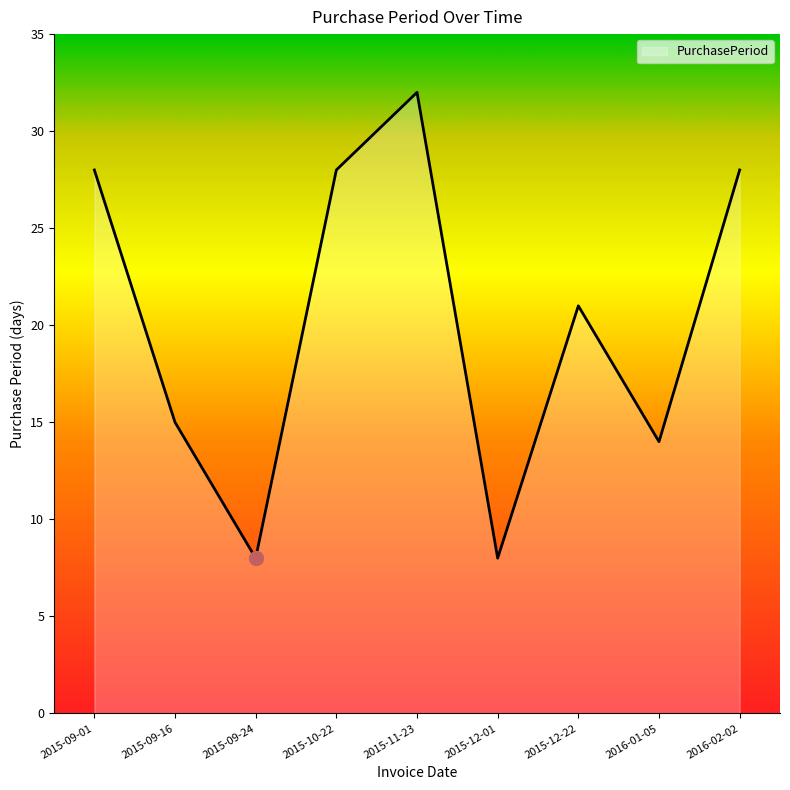

What is the ratio of the value at 2015-12-22 to the value at 2015-11-23?

0.7